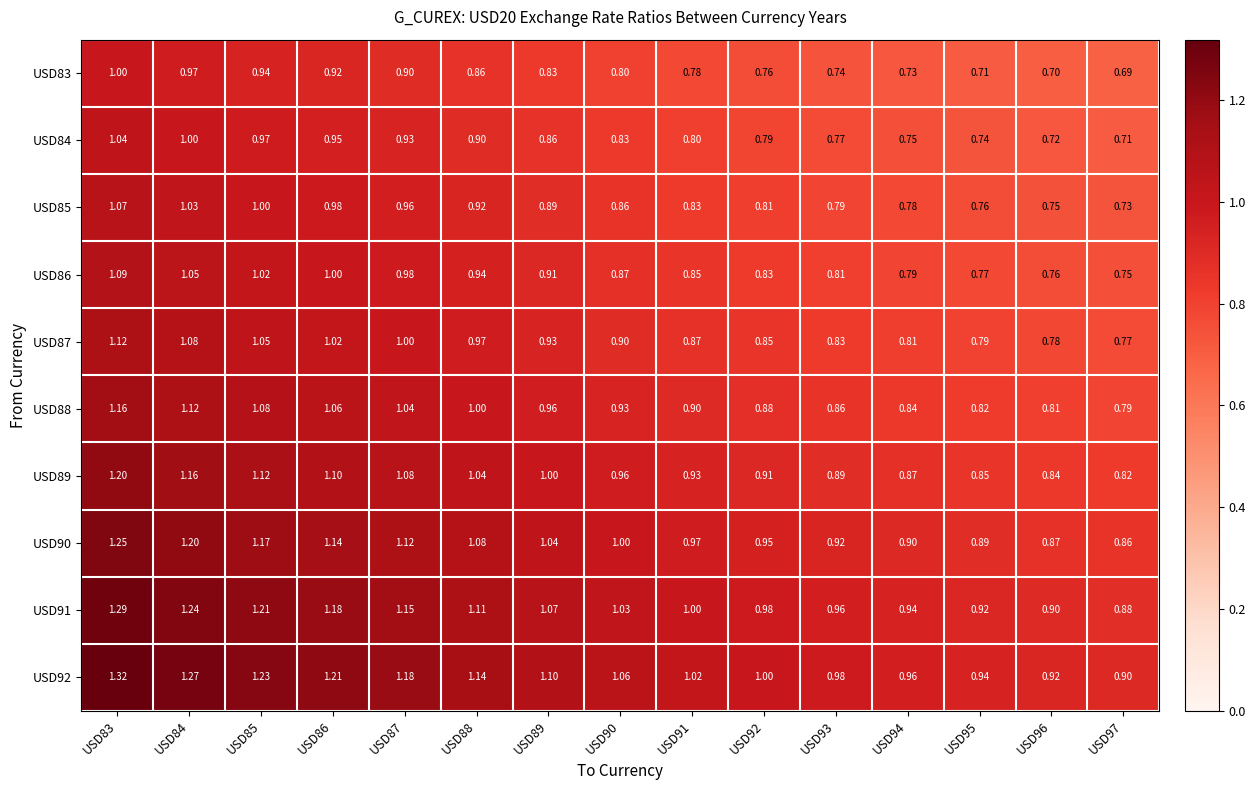

How many data points does each series have?

15